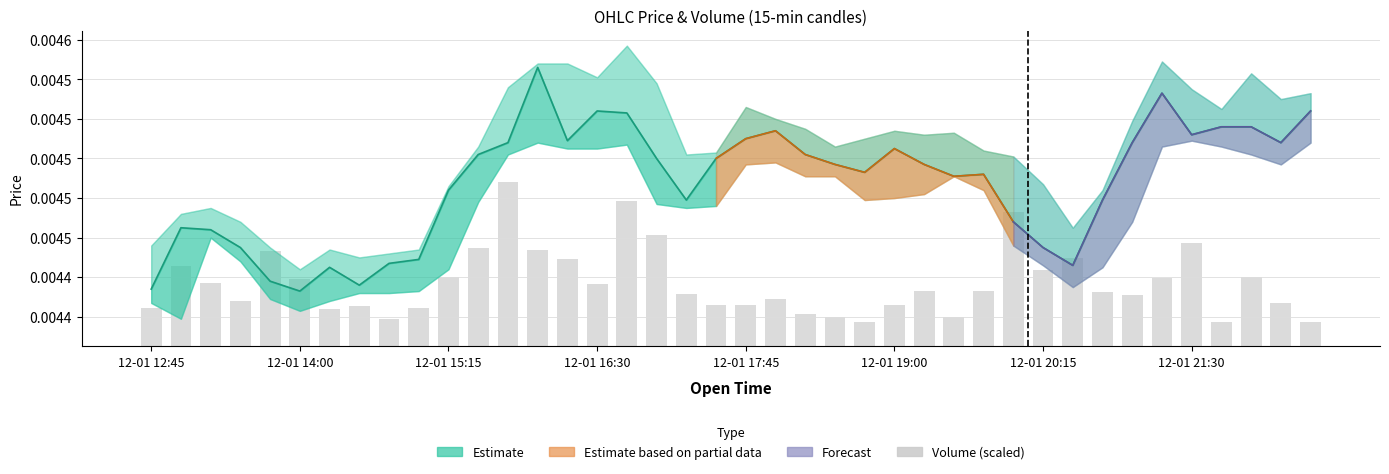

How many values are between 0 and 1?

40